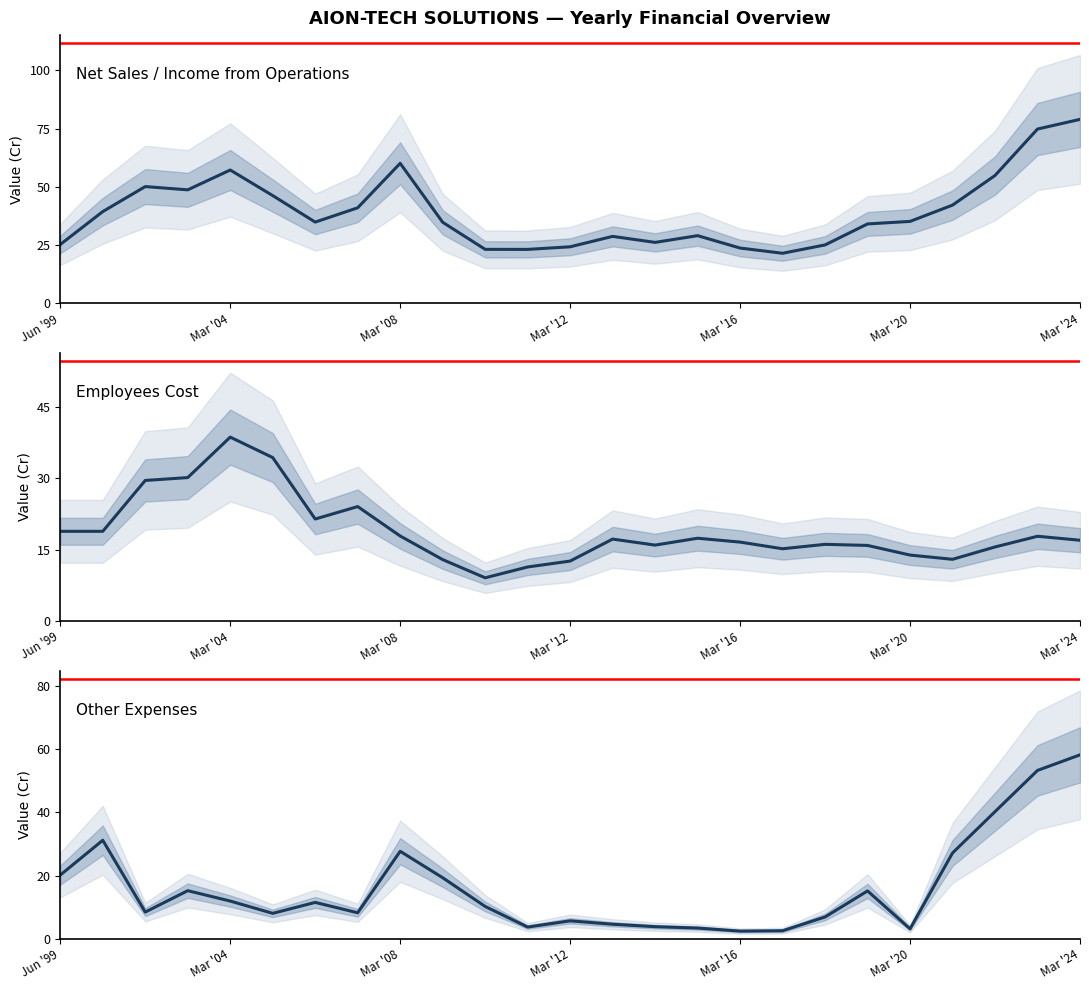

True or false: Employees Cost has a value of 5.2 at 21.

False